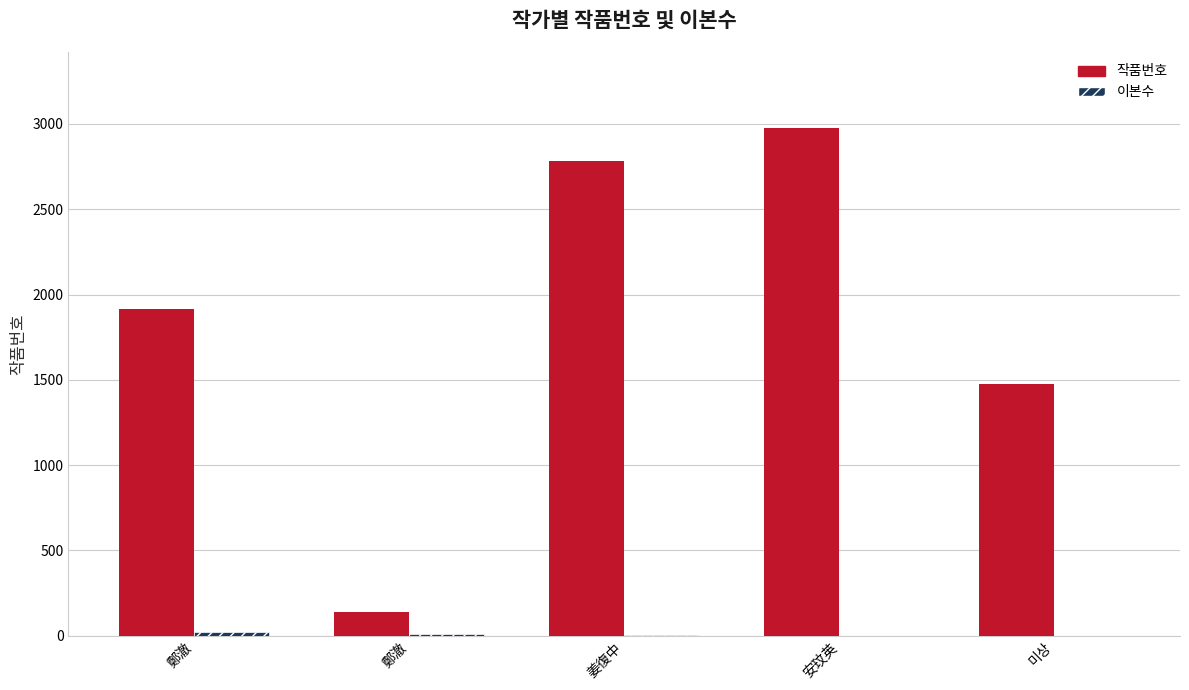

The value of 이본수 at 미상 is 1. True or false?

False